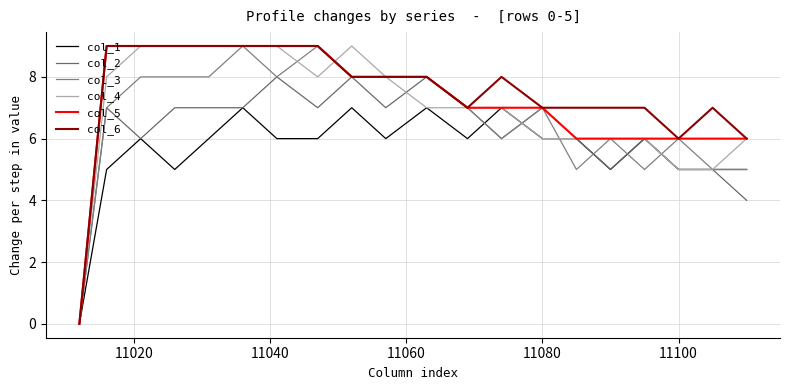

Is this an area chart (filled region under the line)?

No